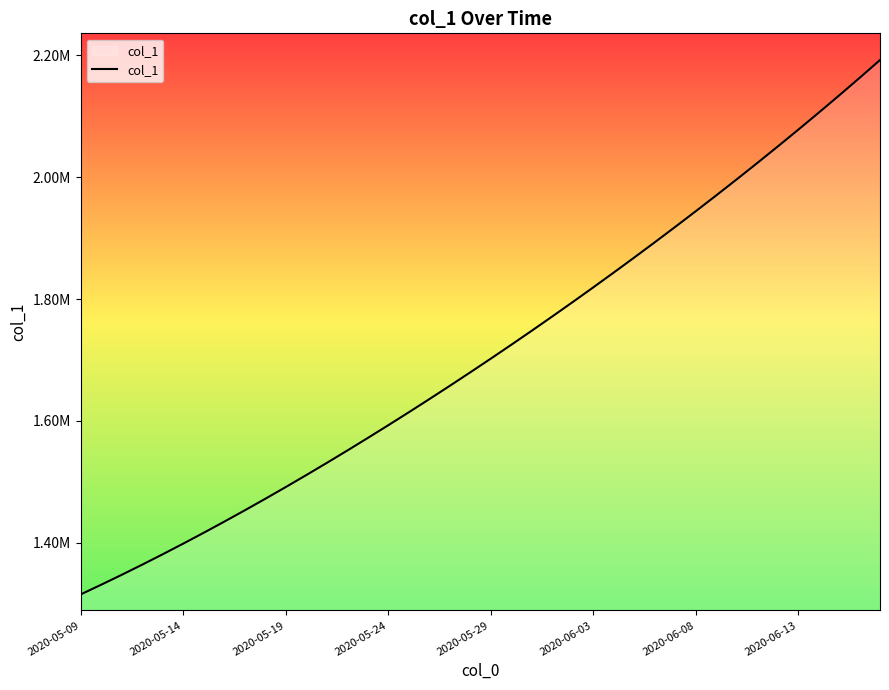

Is this an area chart (filled region under the line)?

Yes